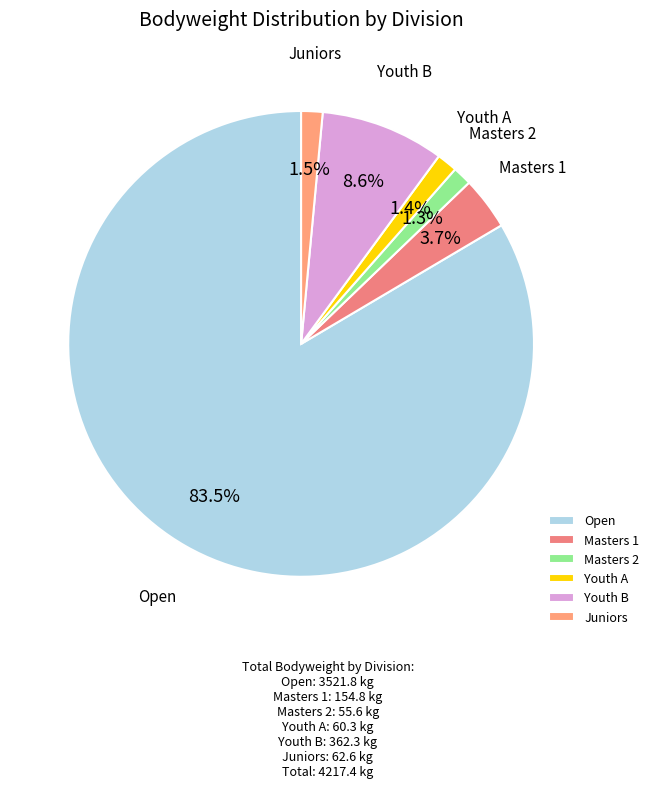

Which slice is the largest?

Open